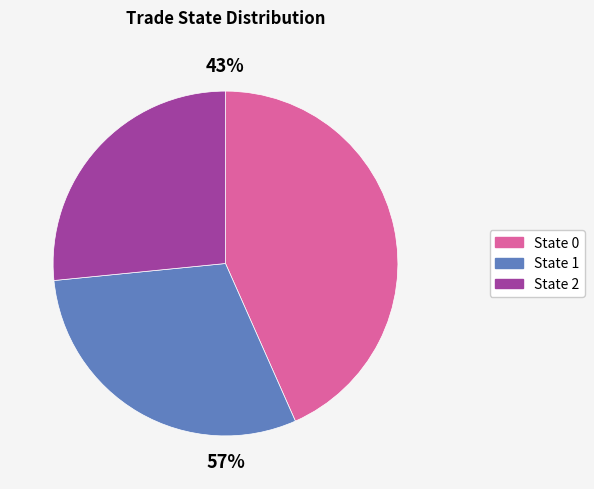

To the nearest percent, what percentage of the pie is 0?

43%